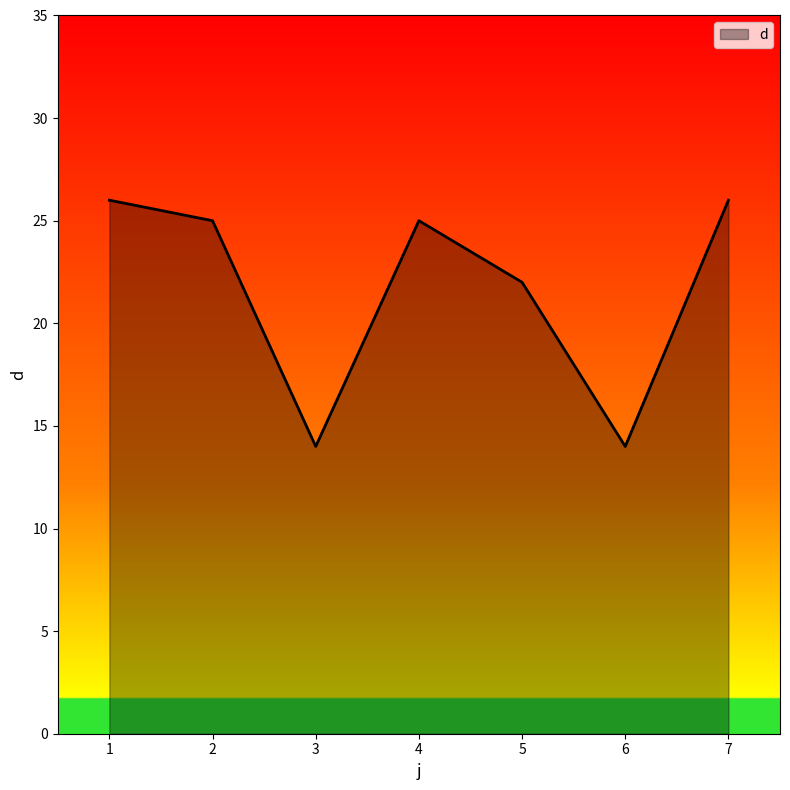

What is the ratio of the value at 1 to the value at 5?

1.2